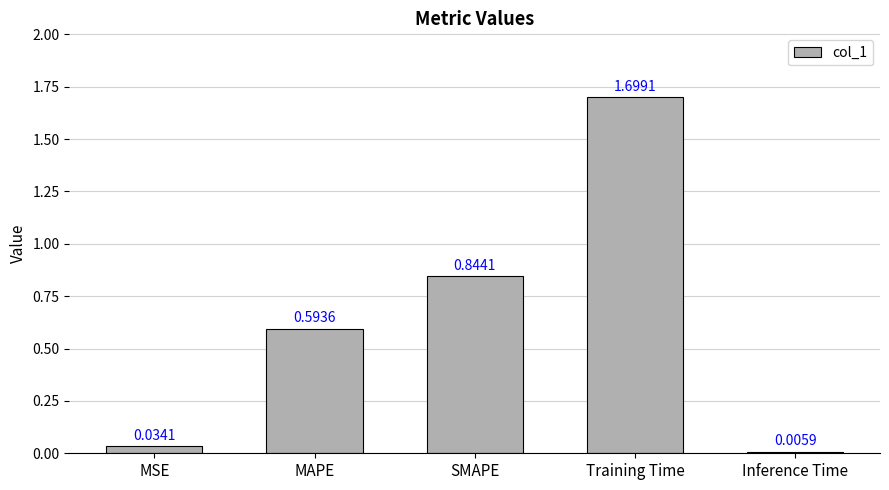

At which label is the value closest to 0?

Inference Time